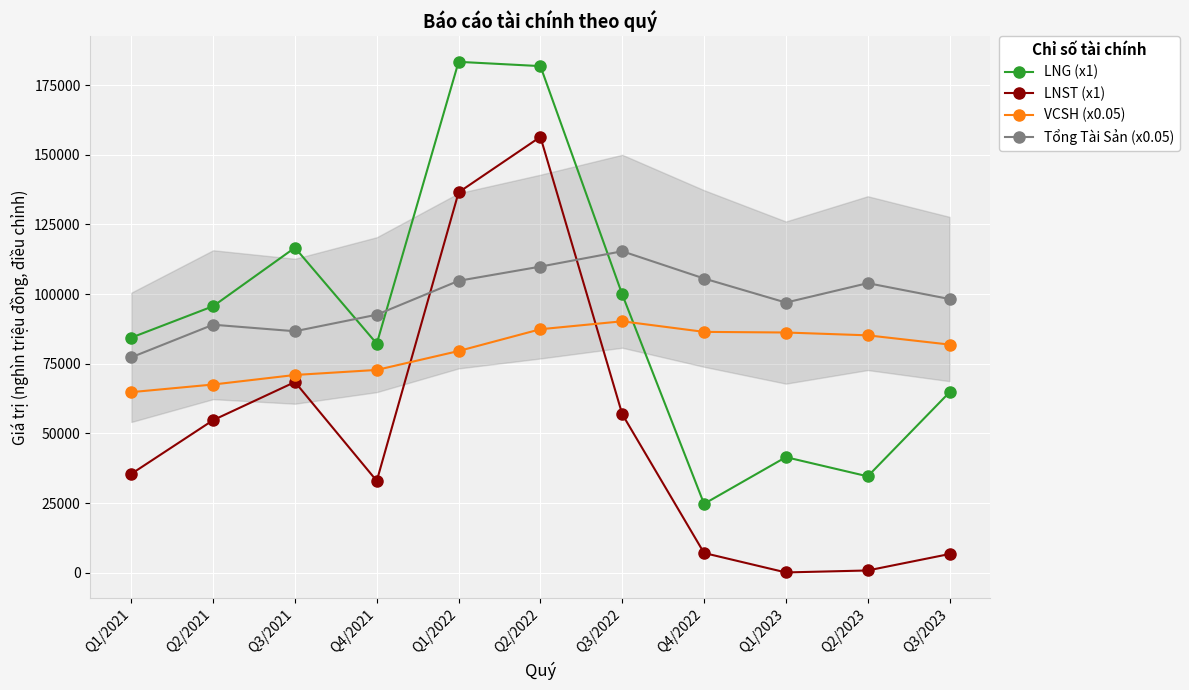

What position from the left is Q3/2023?

11